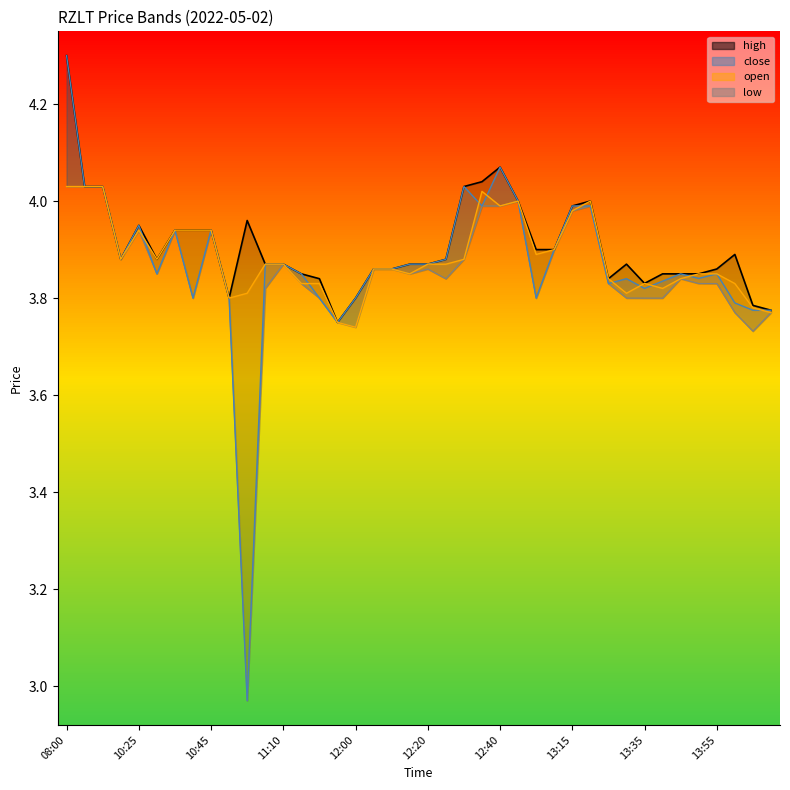

What is the label of the 14th point from the right?

12:55